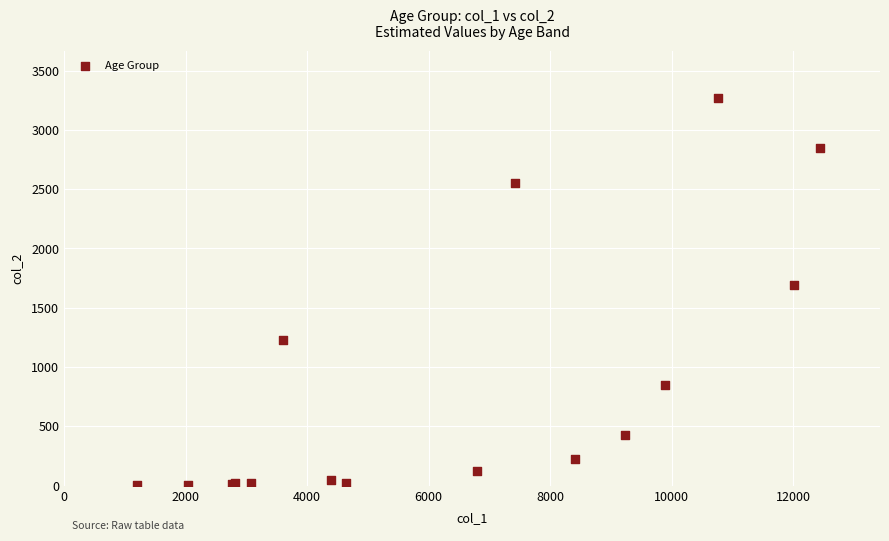

What Y value in the scatter plot is closest to 1638?

1690